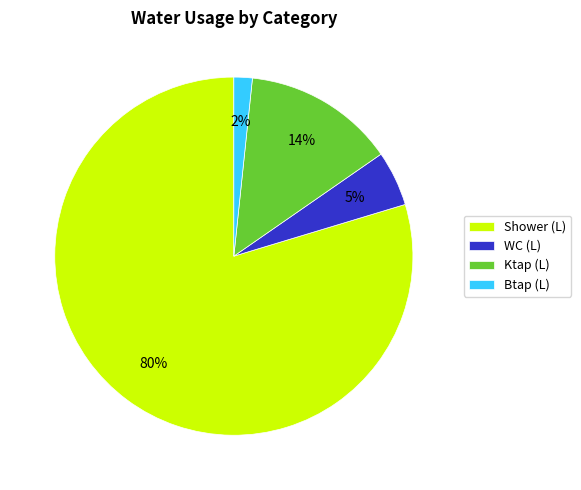

Does any single category account for the majority?

Yes